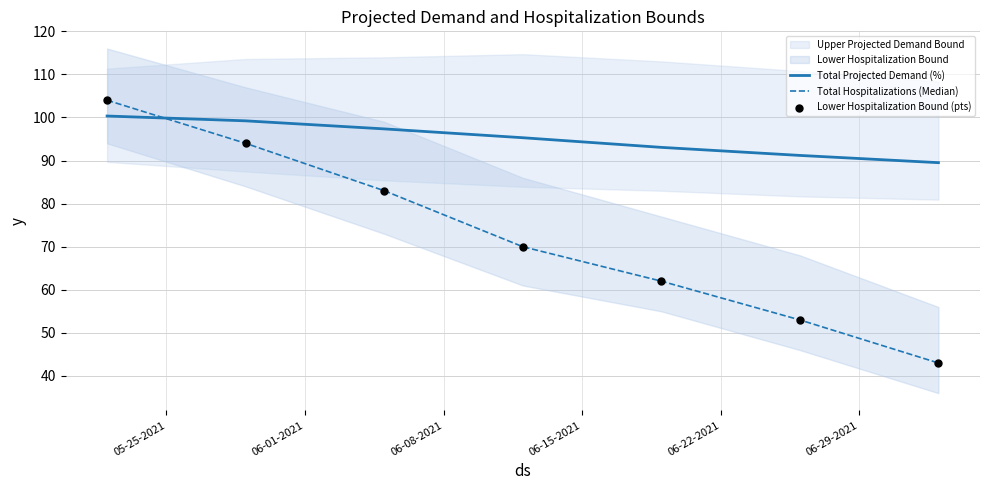

How many intersections are there between Total Hospitalizations (Median) and Total Projected Demand (%)?

1